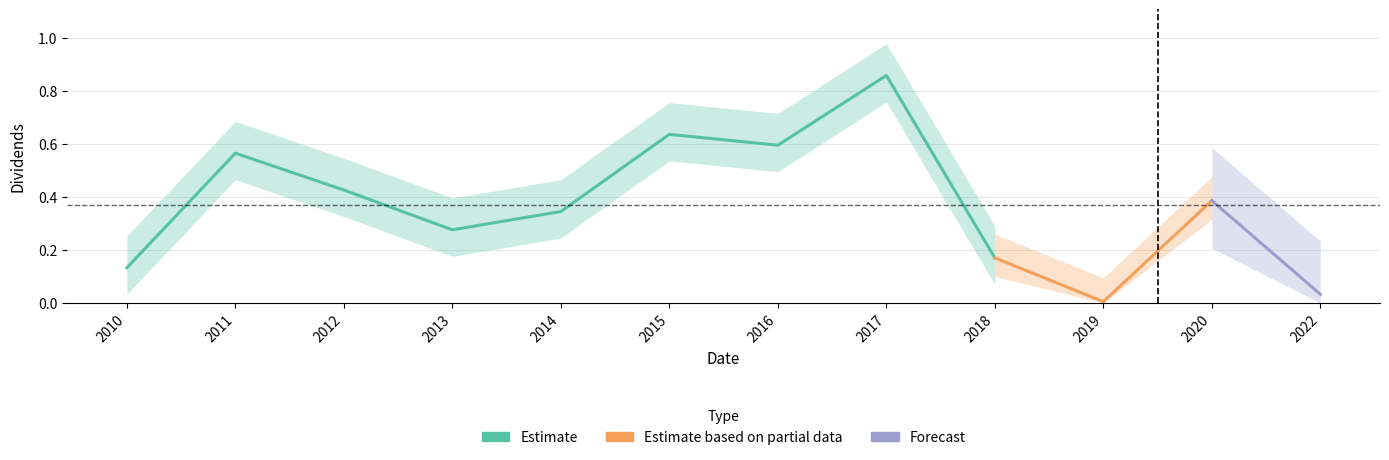

What is the sum of all values?

4.4